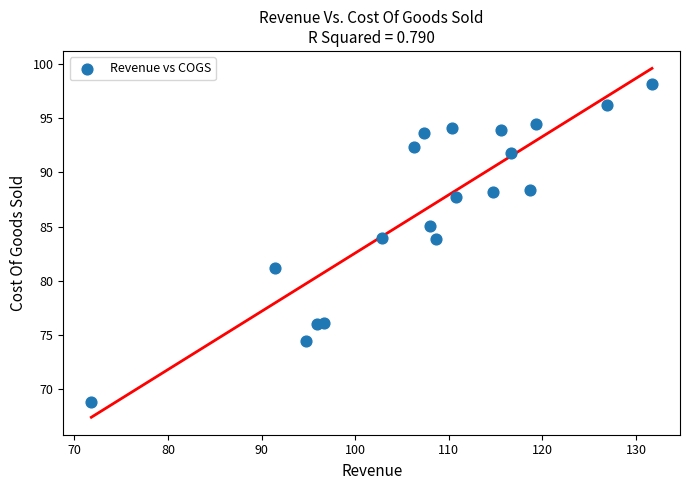

What is the range of X values (max minus min)?

59.9